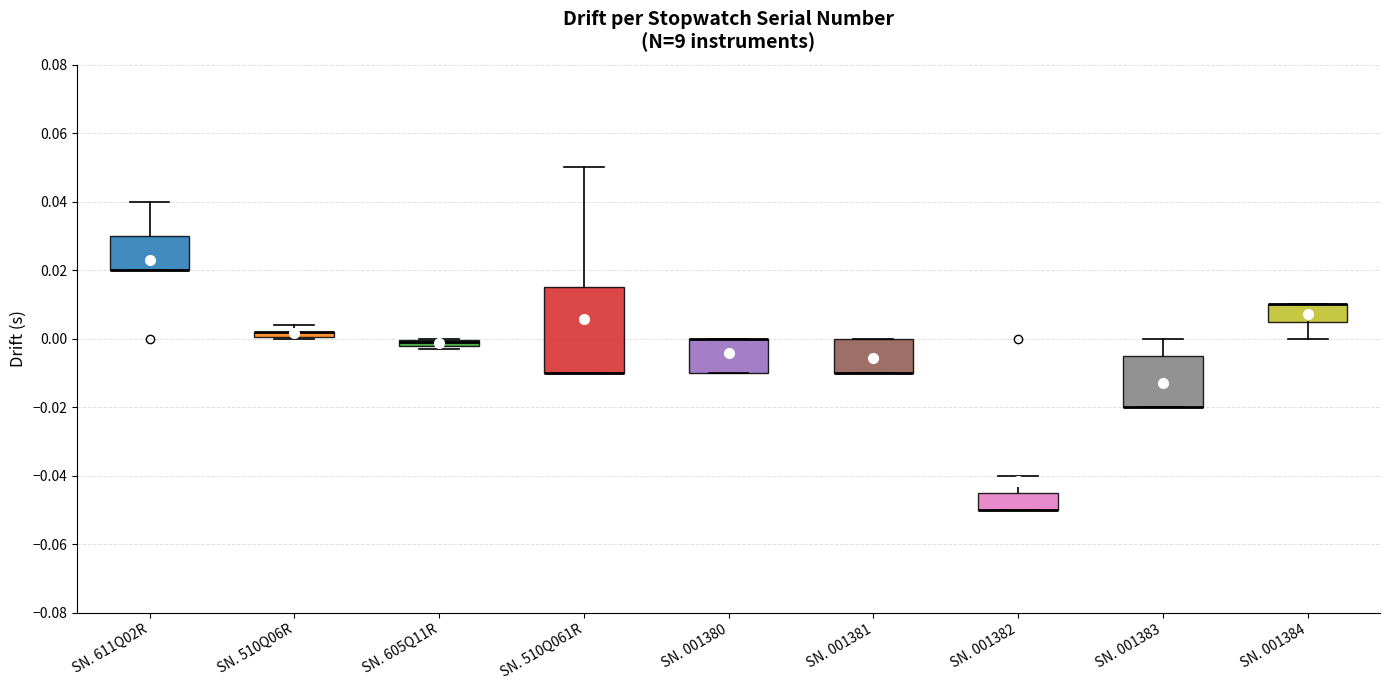

Comparing the boxes themselves (not the whiskers), which one is the tallest?

SN. 510Q061R